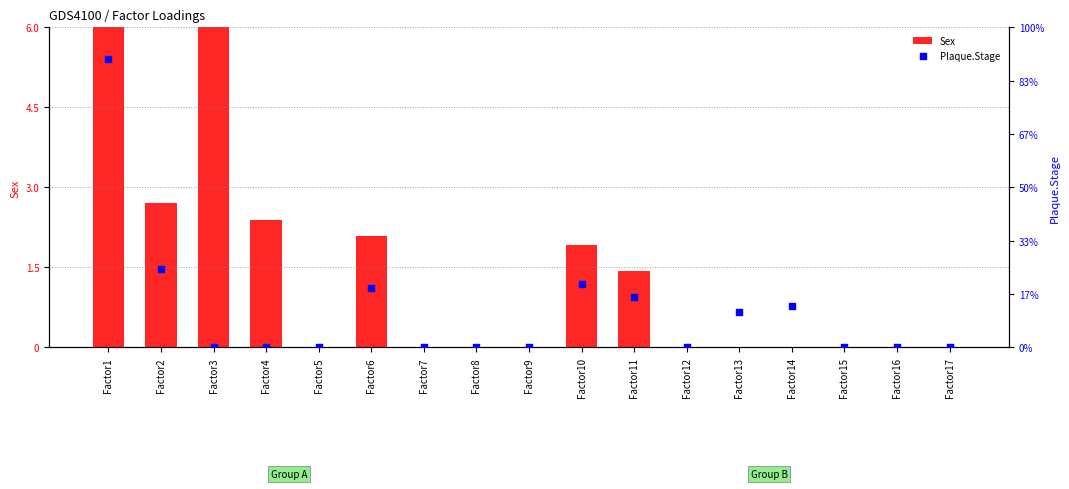

What are all the series names shown in the legend?

Sex, Plaque.Stage